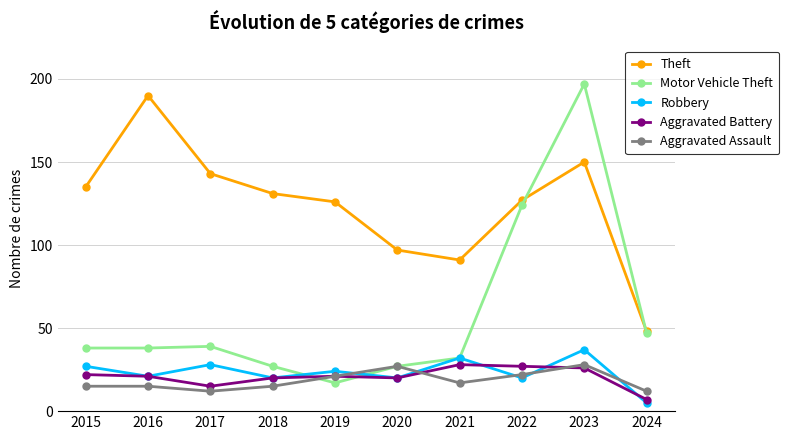

True or false: Aggravated Assault and Theft intersect in this chart.

False